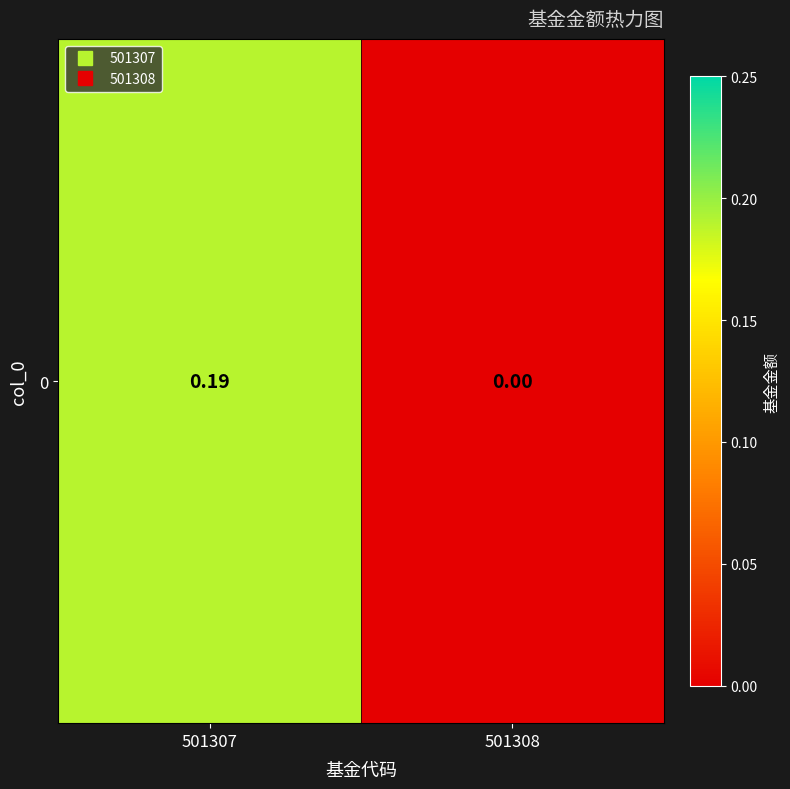

How many values exceed 0?

1